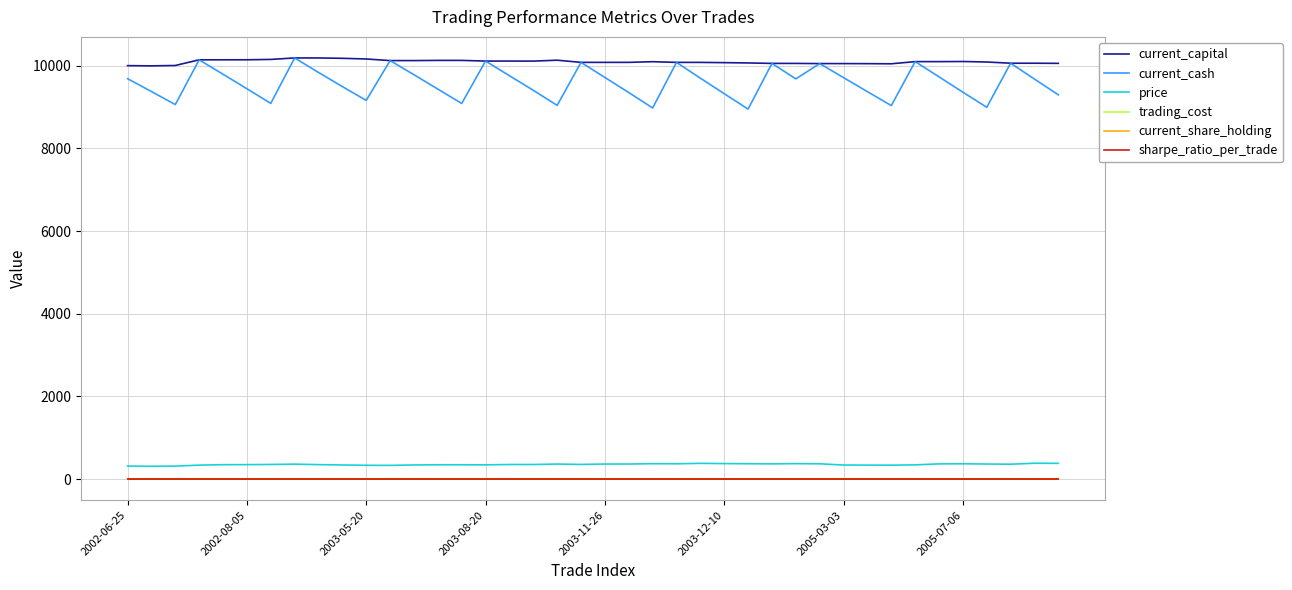

Which series has the widest spread of values?

current_cash